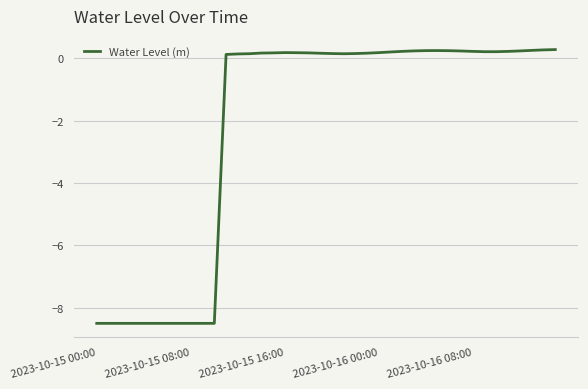

What is the sum of all values?

-87.6